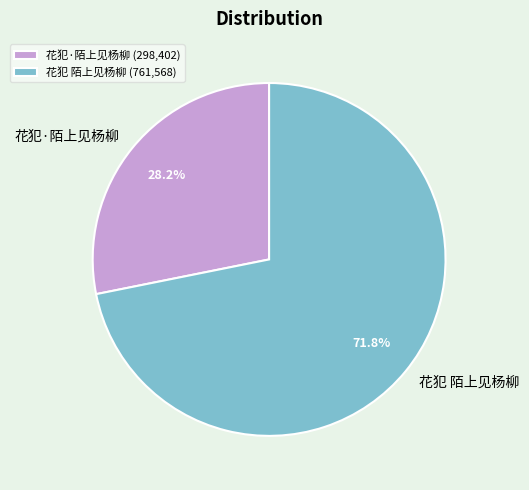

To the nearest percent, what is the difference between the 花犯 陌上见杨柳 and 花犯·陌上见杨柳 slice percentages?

44%